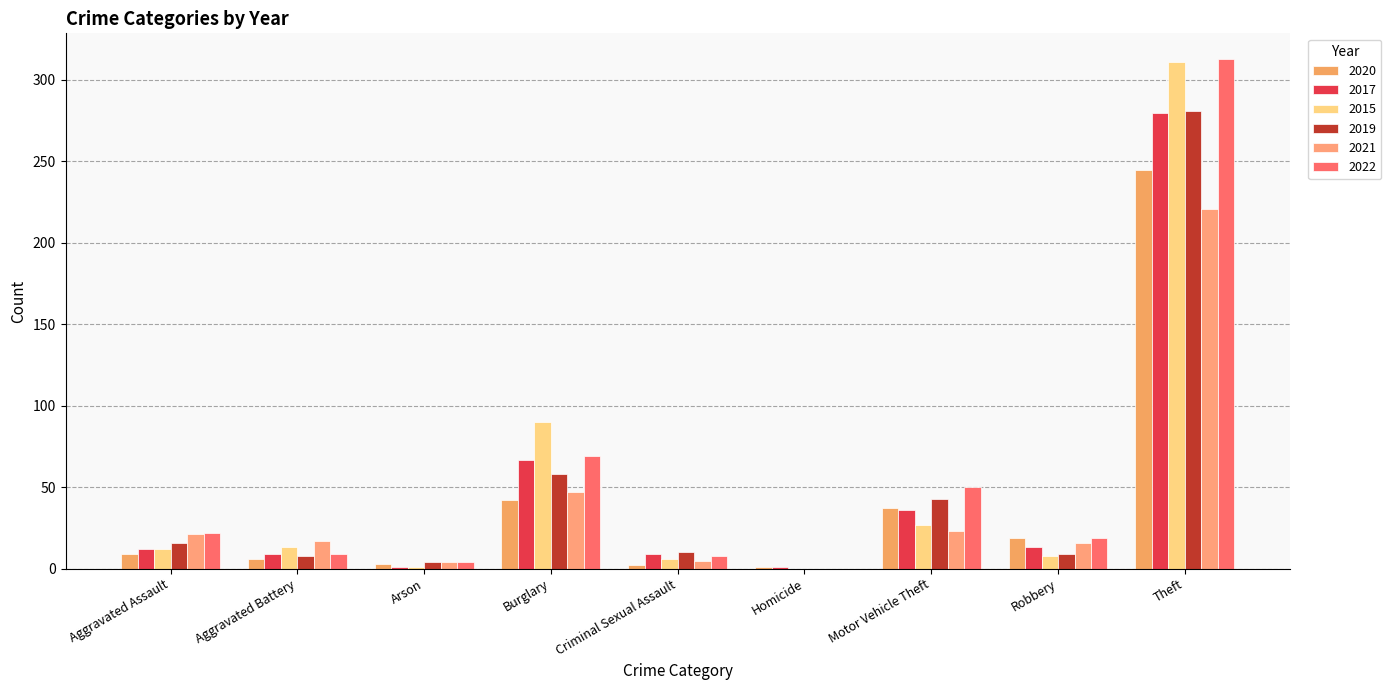

How many distinct data groups are displayed?

6